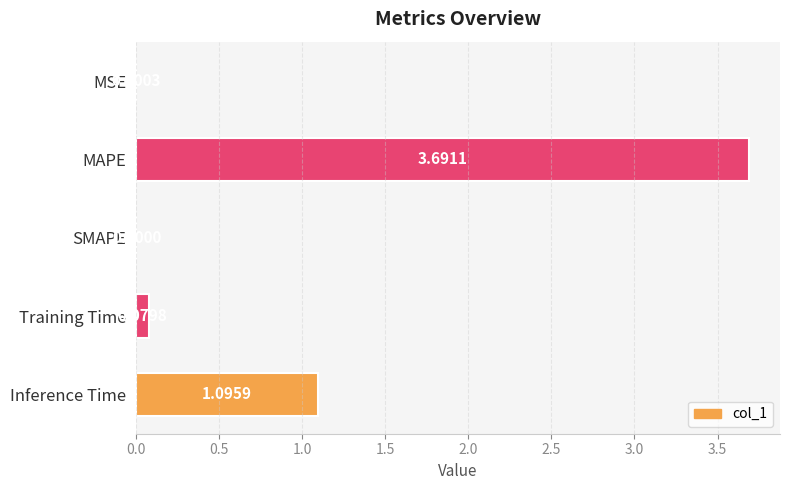

What is the greatest value displayed?

3.7